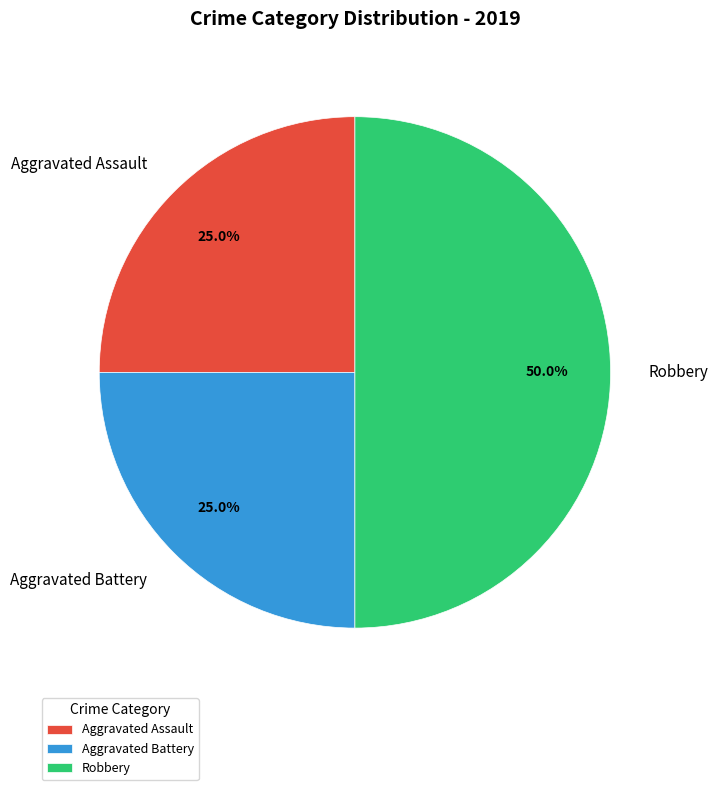

How many slices are in this pie chart?

3